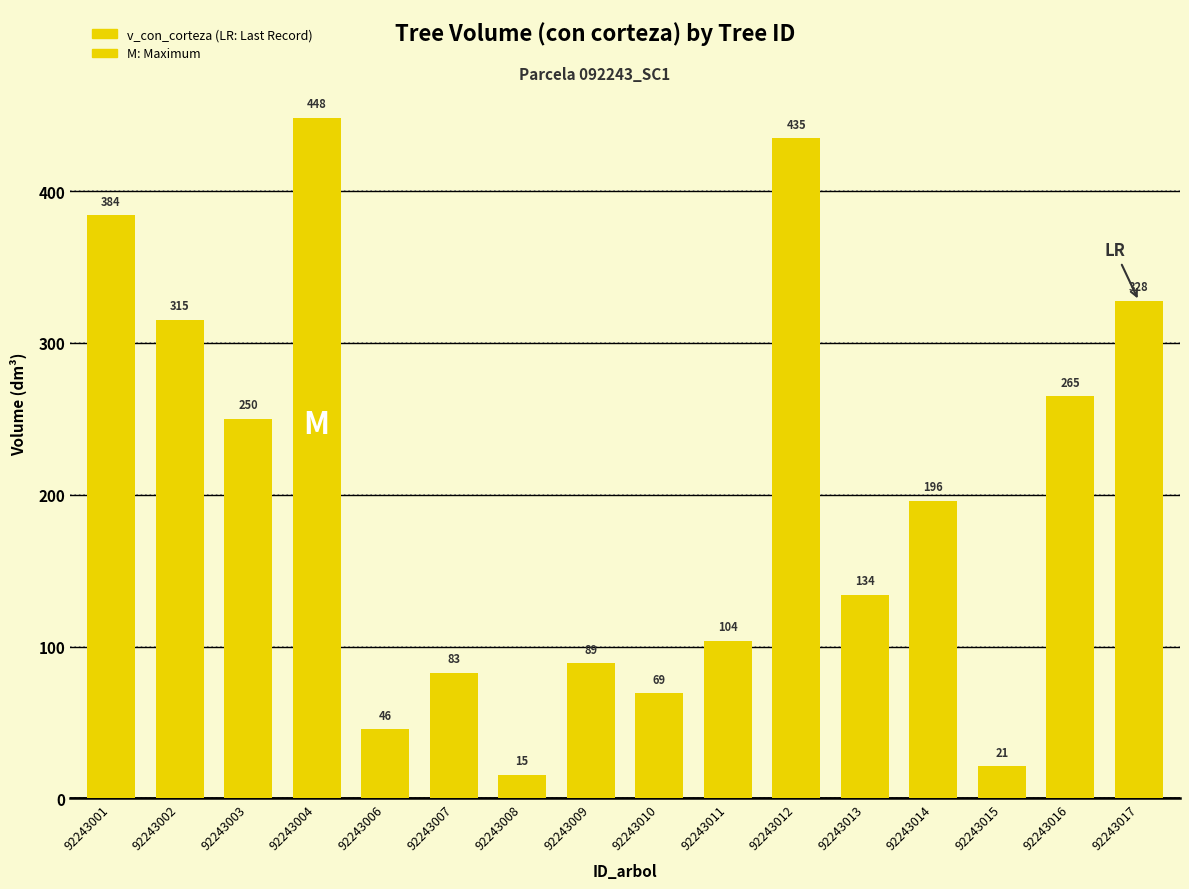

Which has a higher value, 92243003 or 92243013?

92243003